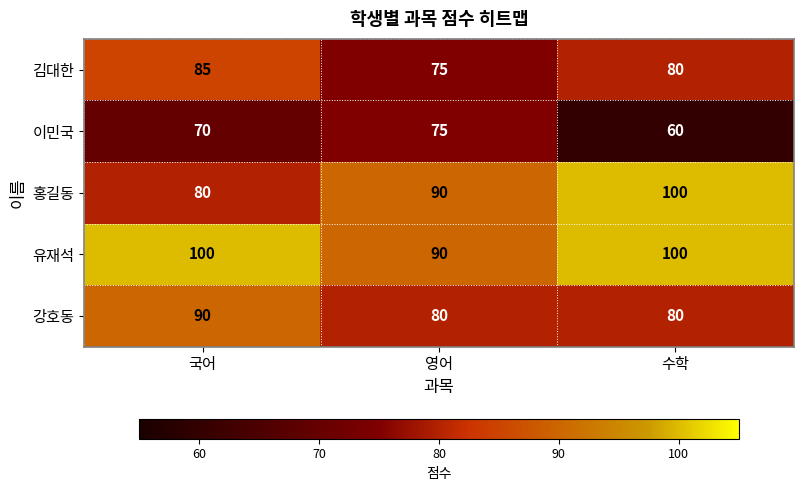

What is the average value of the 홍길동 series?

90